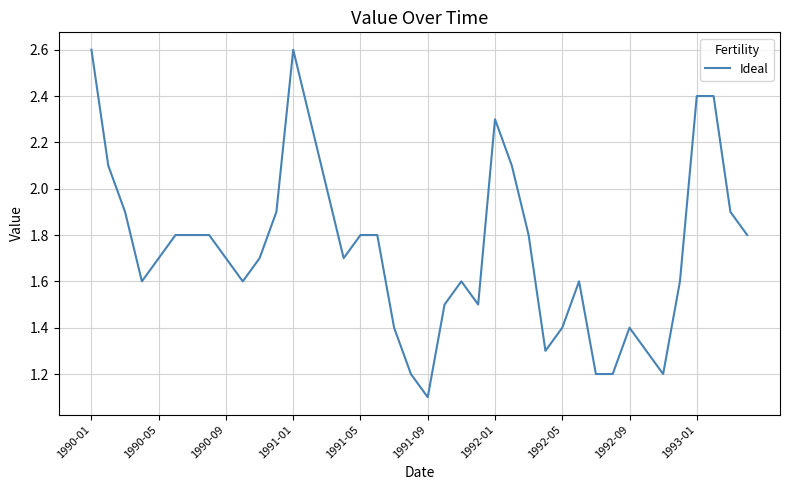

What is the greatest value displayed?

2.6